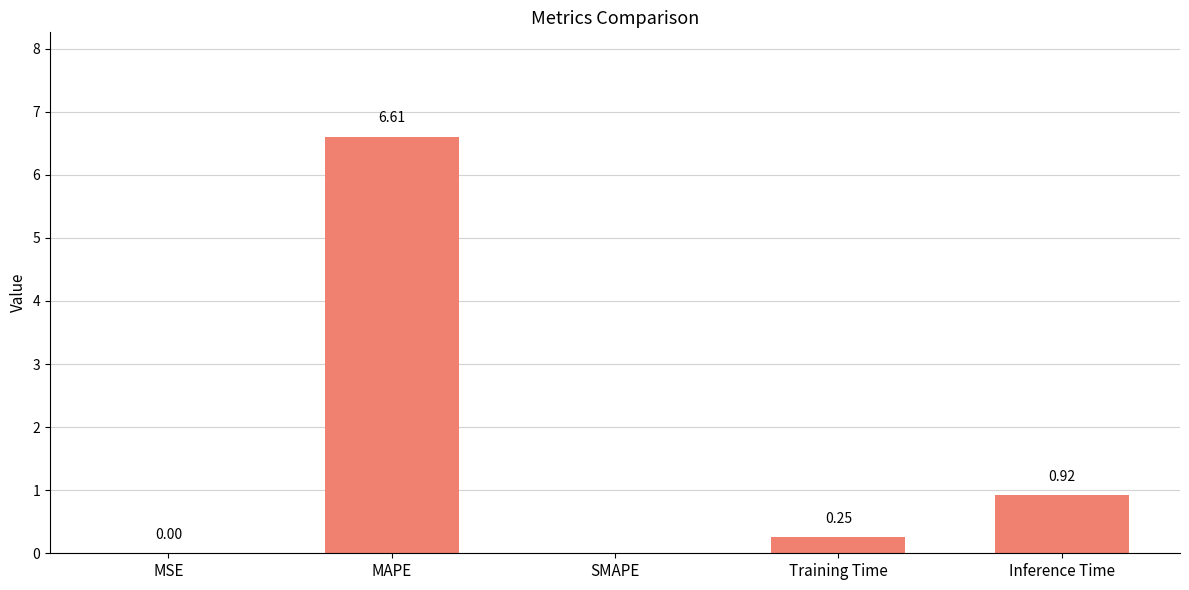

What is the sum of all values?

7.8